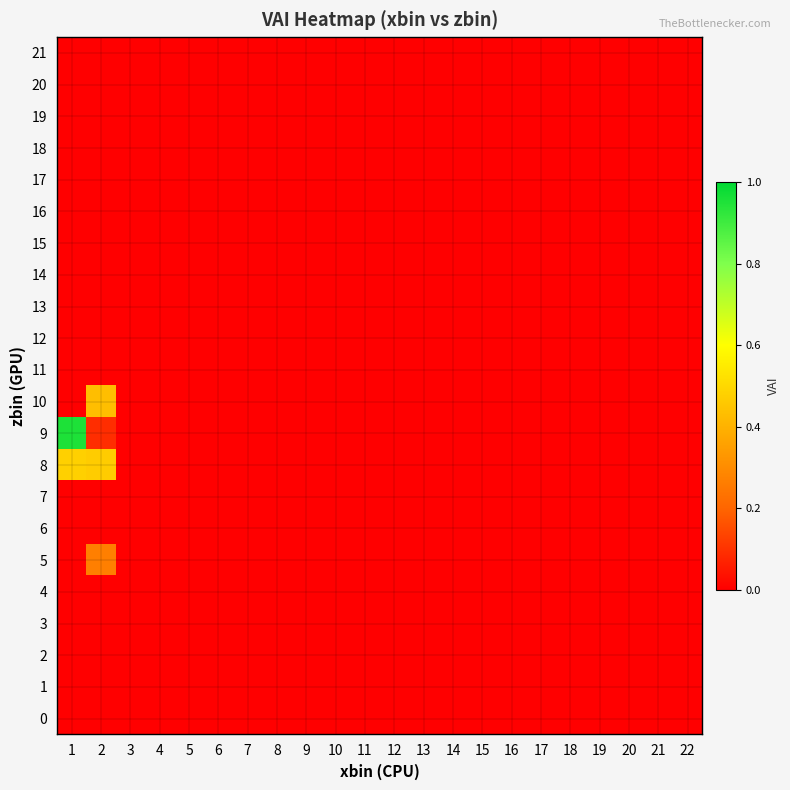

List the series in order of their peak value, lowest first.

0, 1, 2, 3, 4, 6, 7, 11, 12, 13, 14, 15, 16, 17, 18, 19, 20, 21, 5, 10, 8, 9